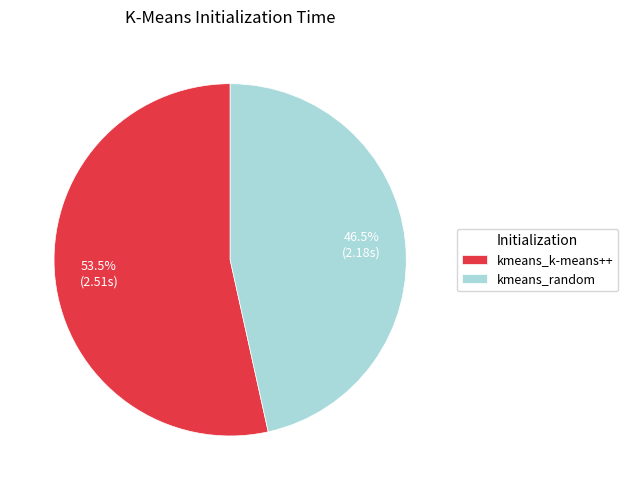

True or false: kmeans_k-means++ accounts for 47% of the total.

False